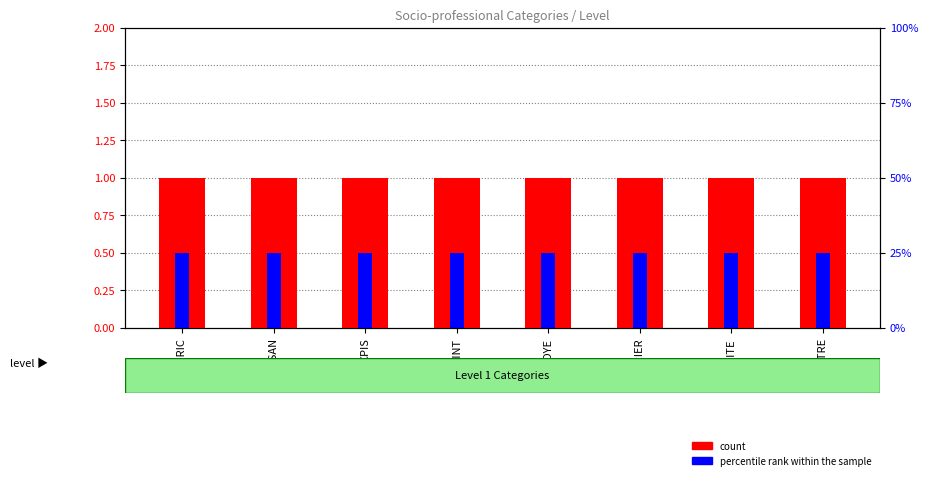

Between AGRIC and AUTRE, which series saw the biggest shift?

count